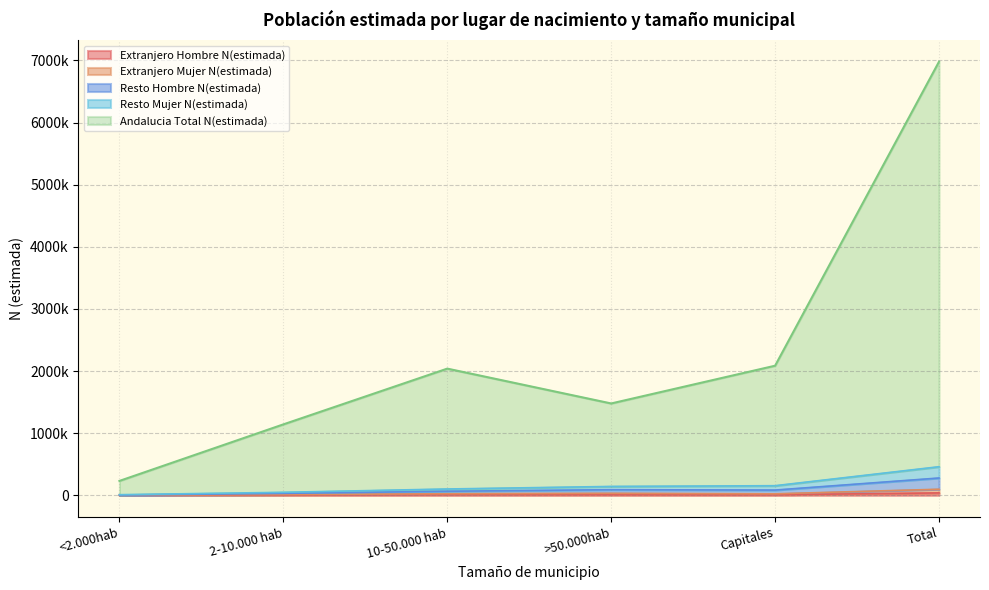

True or false: Extranjero Hombre N(estimada) and Andalucia Total N(estimada) intersect in this chart.

False